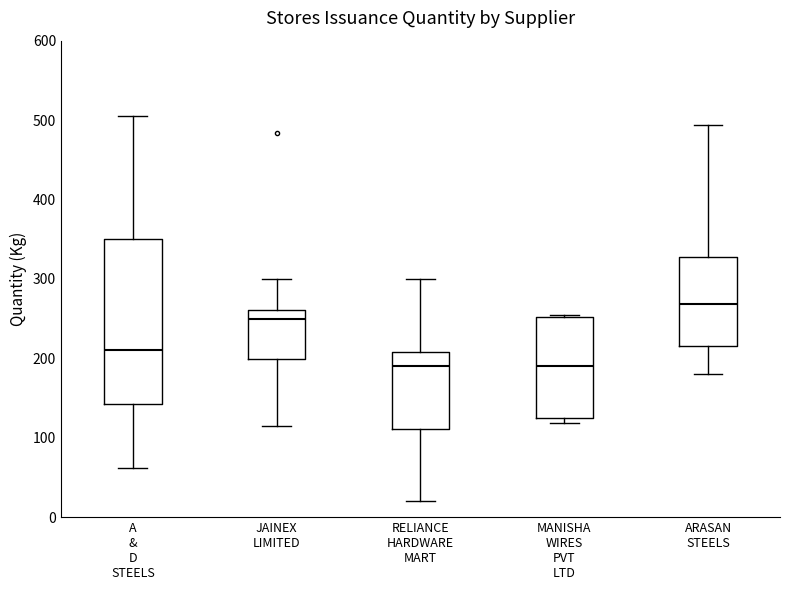

Reading left to right, transcribe this box plot: for each box, give where its median line is, the range the box spans, and where its two whiskers end, as read against the y-axis. The values are not printed on the chart, so give them approximately, as read against the axis.

A & D STEELS: median 210, box 140 to 350, whiskers 60 to 510
JAINEX LIMITED: median 250, box 200 to 260, whiskers 110 to 300
RELIANCE HARDWARE MART: median 190, box 110 to 210, whiskers 20 to 300
MANISHA WIRES PVT LTD: median 190, box 120 to 250, whiskers 120 (just below the box's lower edge) to 250
ARASAN STEELS: median 270, box 220 to 330, whiskers 180 to 490